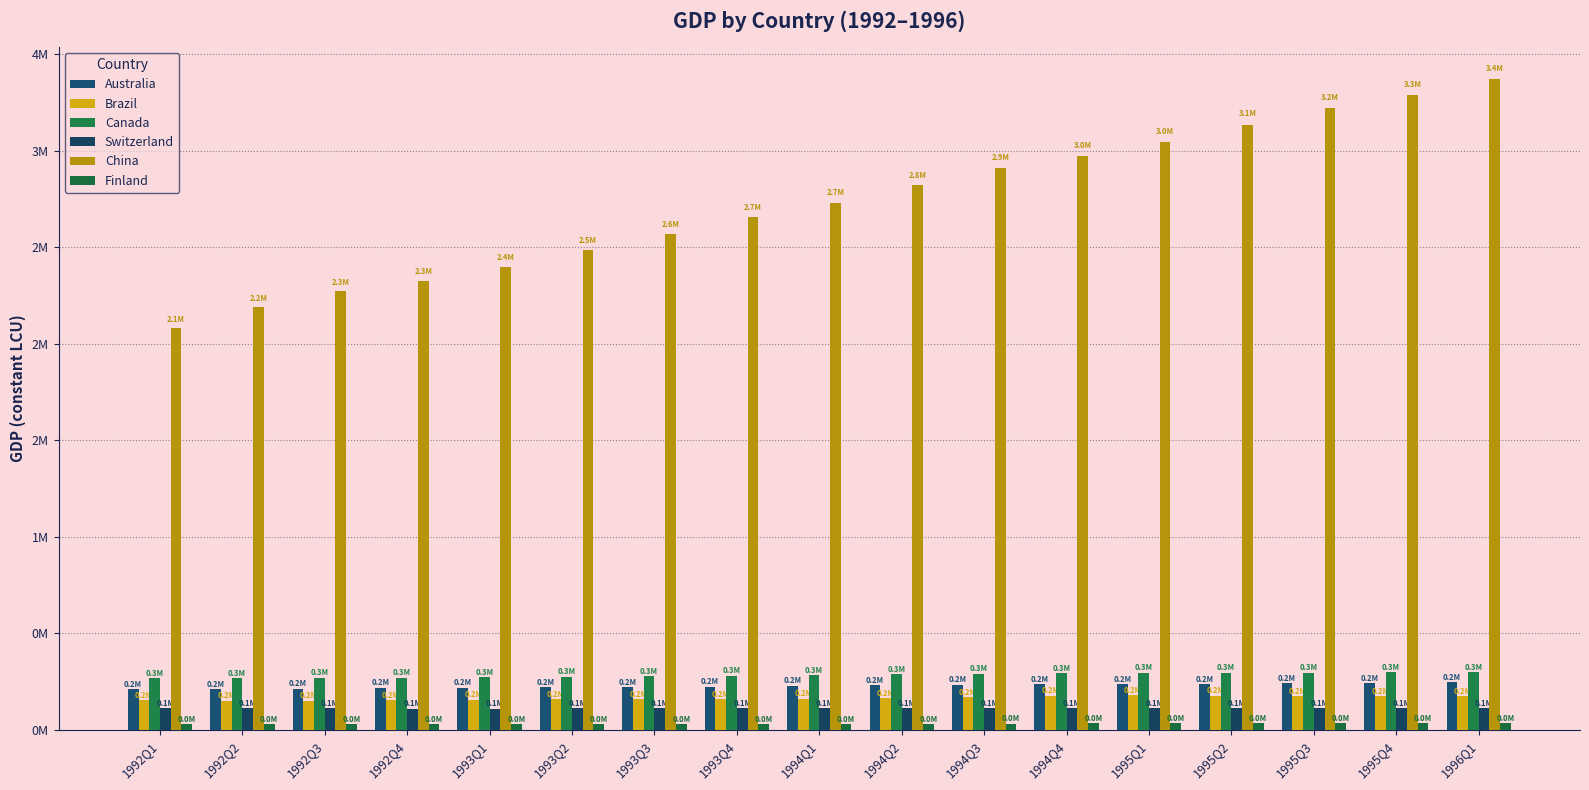

Does the chart contain any negative values?

No